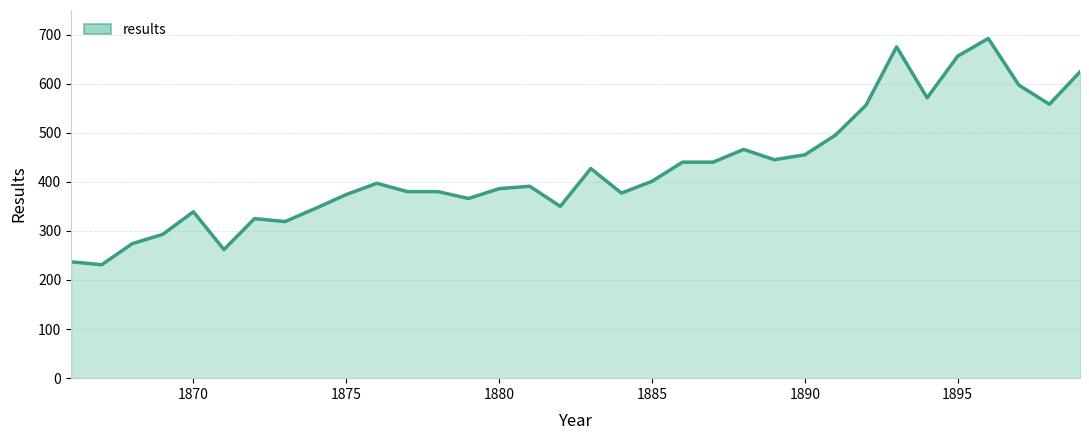

What is the minimum value shown in the chart?

231